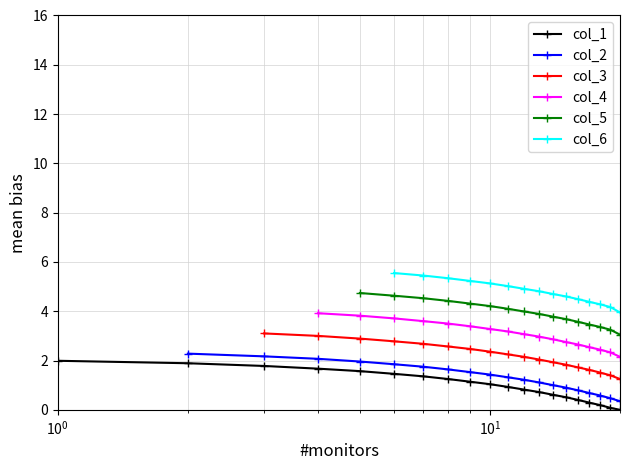

What is the maximum value for col_1?

2.0